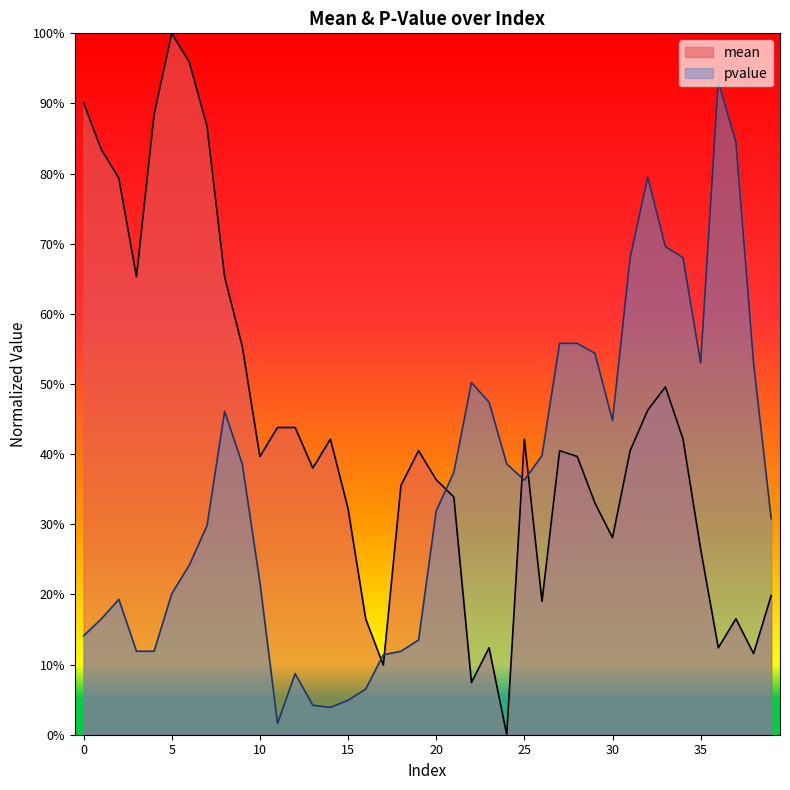

True or false: pvalue has a value of 0.7 at 31.

True